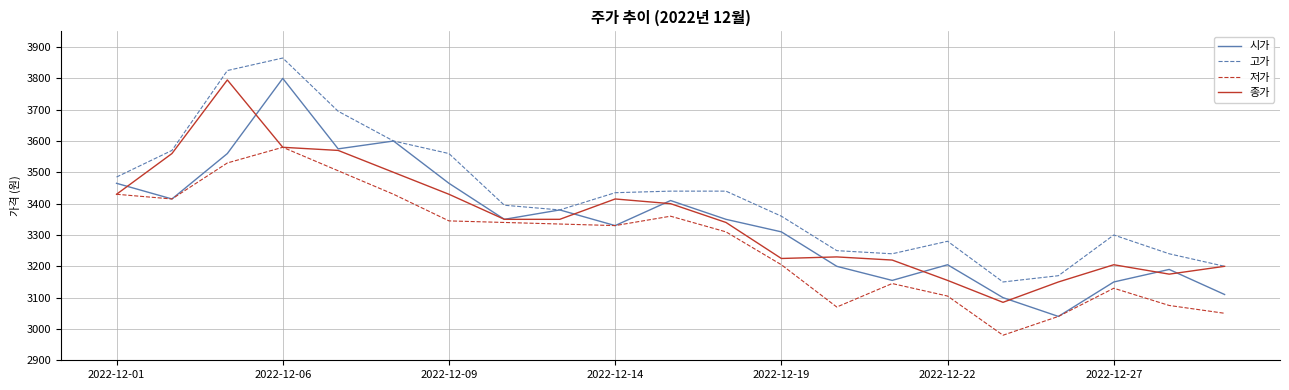

What is the minimum value shown in the chart?

2980